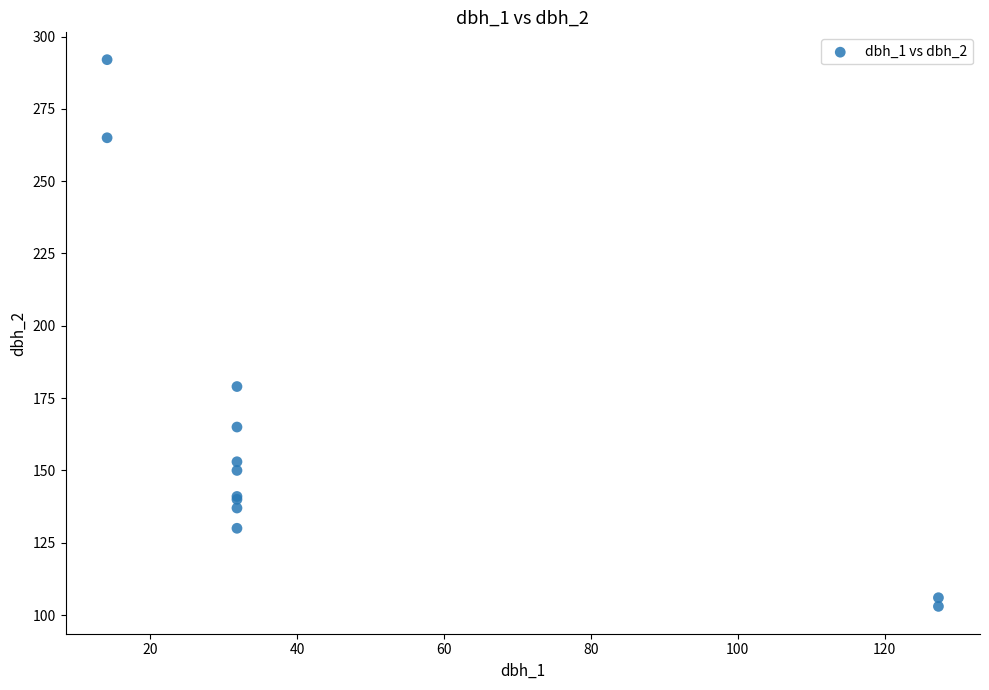

What Y value in the scatter plot is closest to 197?

179